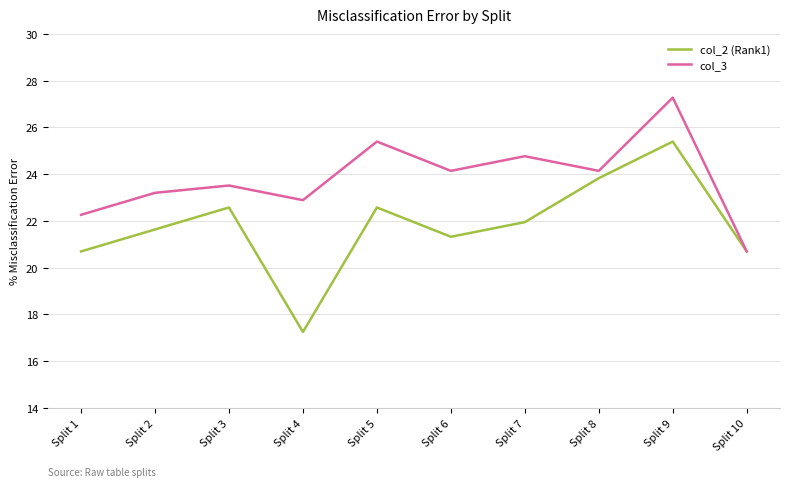

What is the difference between the highest and lowest values at Split 5?

2.8